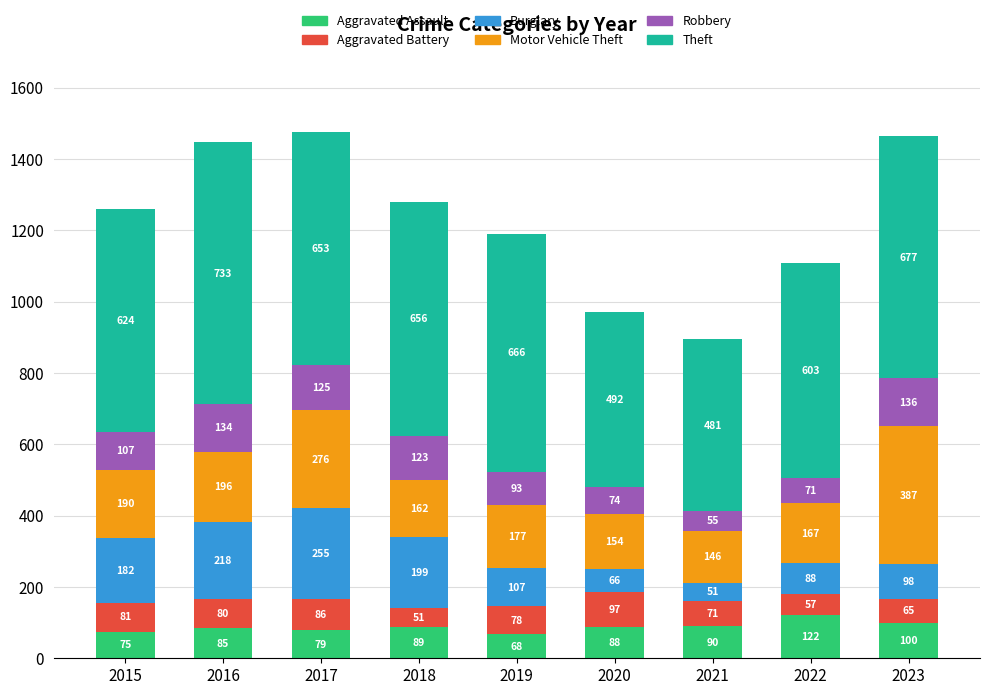

Which category has the lowest value in the Aggravated Assault series?

2019